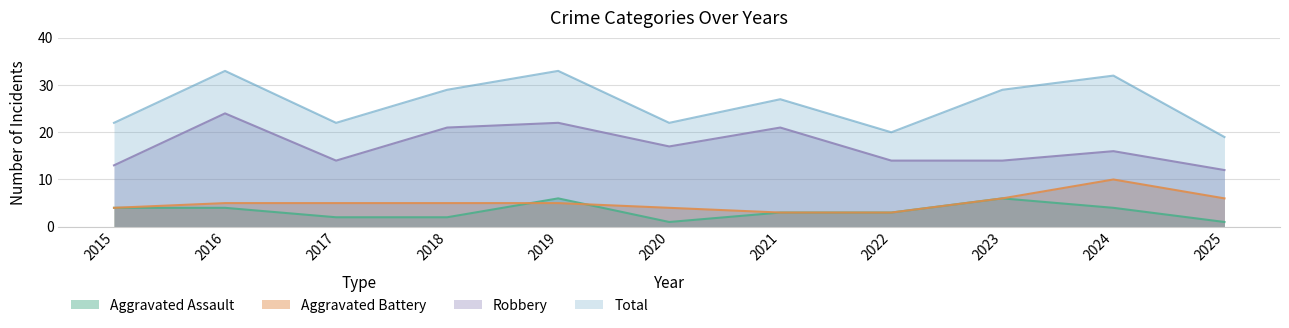

How many categories are shown in the chart?

11